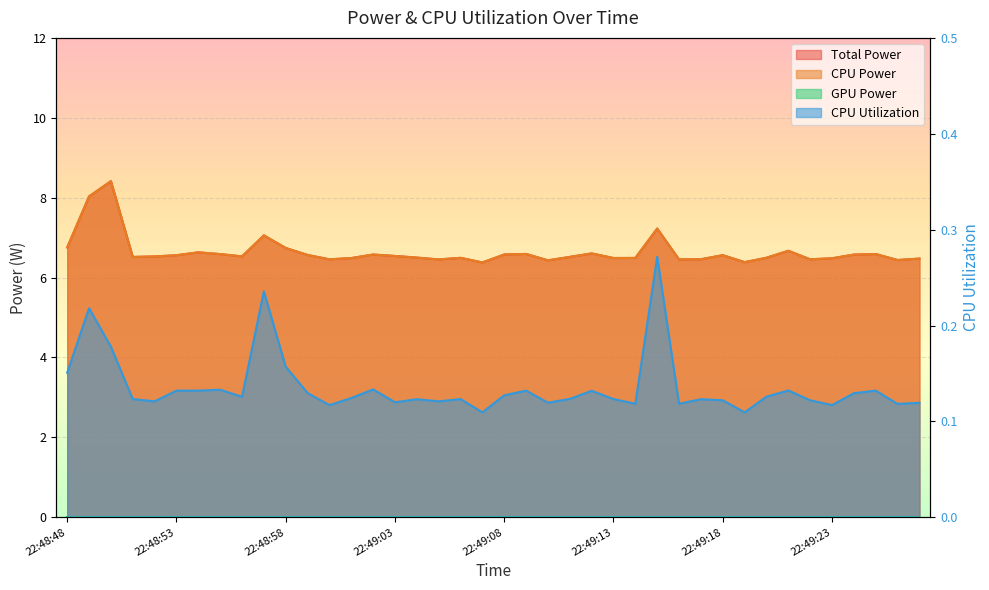

True or false: CPU Utilization and Total Power cross at least once.

False